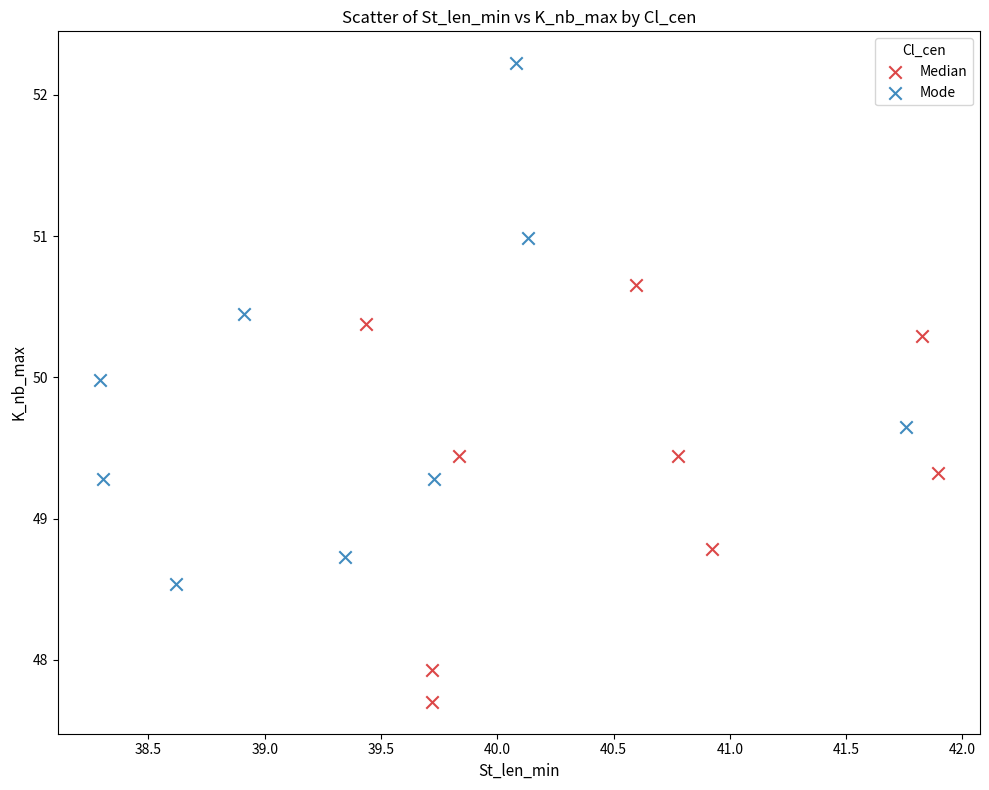

Which series contains the highest Y value?

Mode